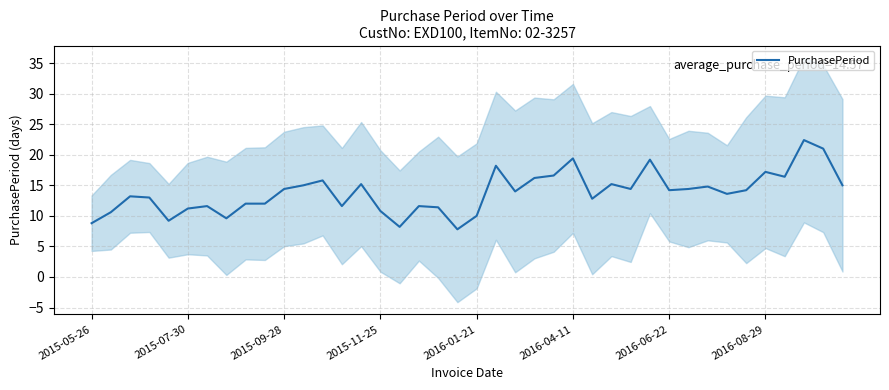

True or false: PurchasePeriod has a value of 14.2 at 2016-06-22.

True